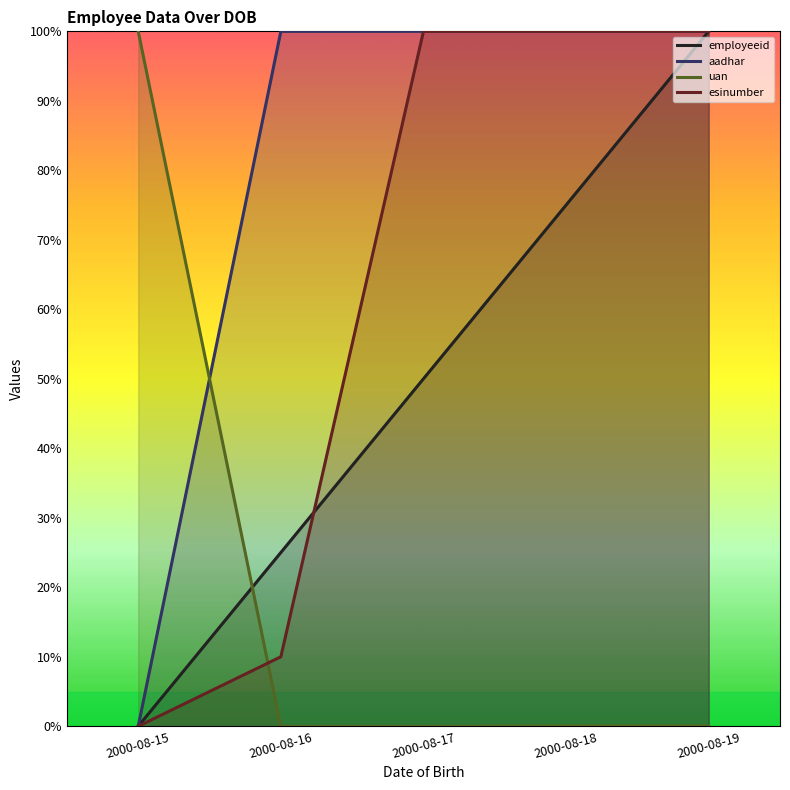

Rank the categories by uan value from highest to lowest.

2000-08-15, 2000-08-19, 2000-08-18, 2000-08-17, 2000-08-16